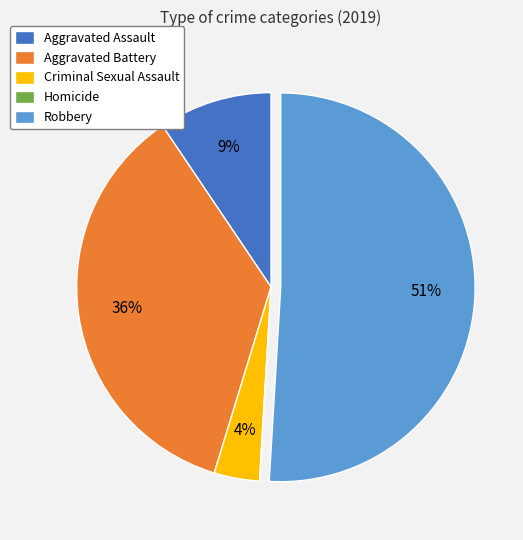

True or false: Aggravated Assault accounts for 9% of the total.

True